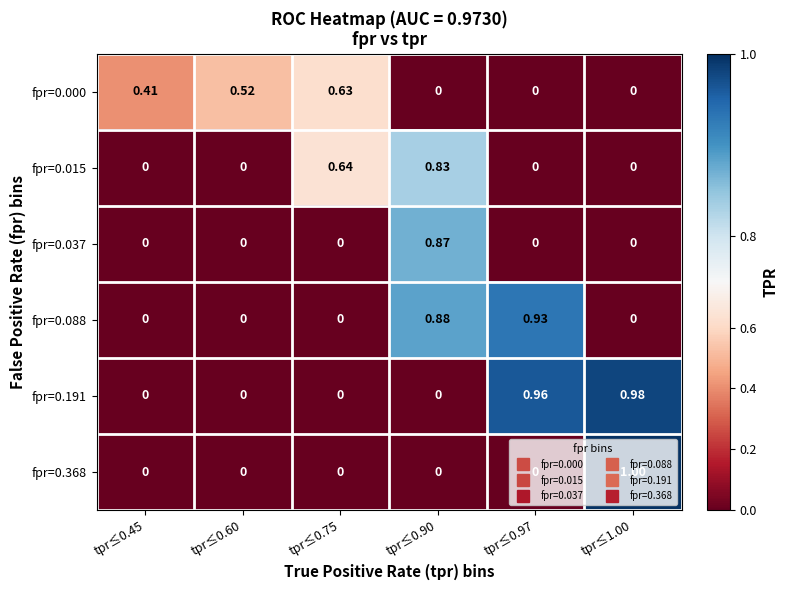

Count the number of categories in the chart.

6